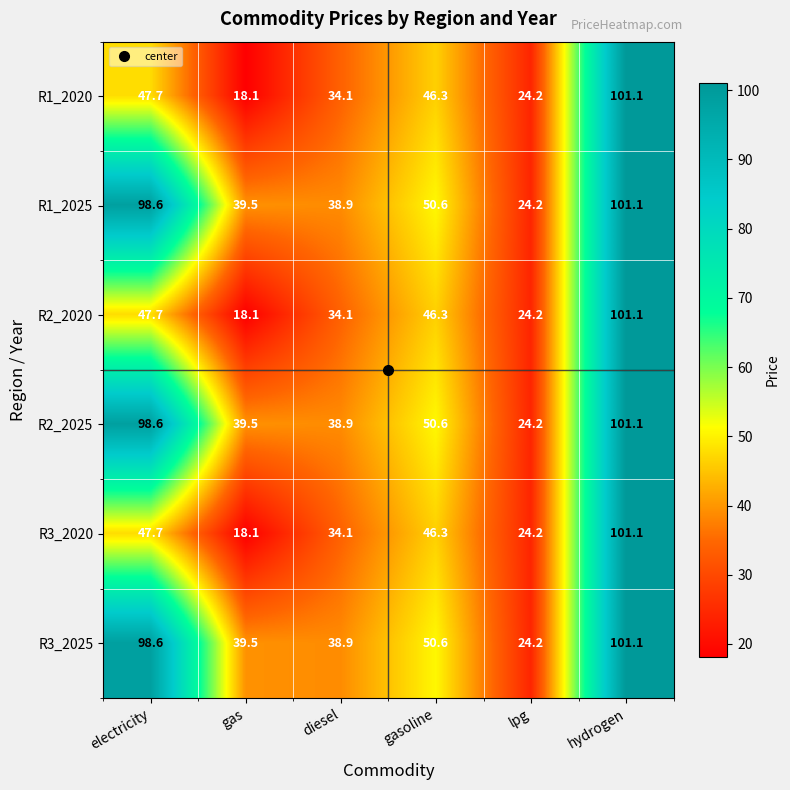

At which label is R3_2025 closest to 62?

gasoline